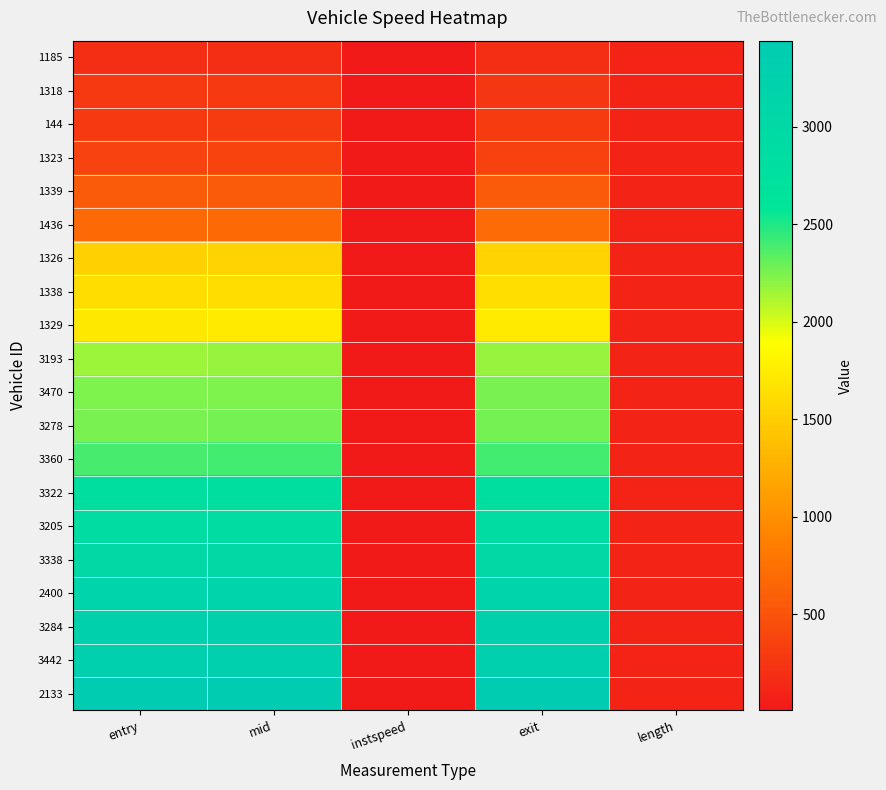

Rank the series by their maximum value, from highest to lowest.

2133, 3442, 3284, 2400, 3338, 3205, 3322, 3360, 3278, 3470, 3193, 1329, 1338, 1326, 1436, 1339, 1323, 144, 1318, 1185